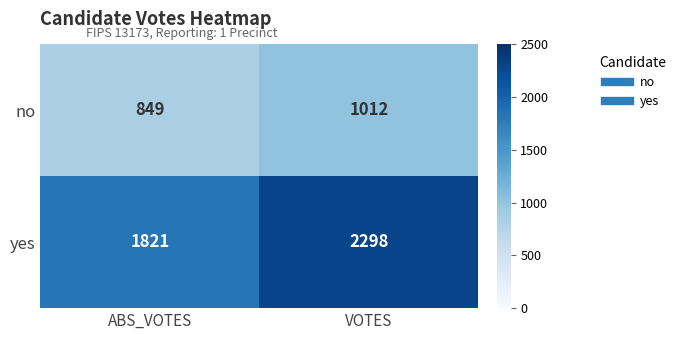

What is the total value across all series at ABS_VOTES?

2670